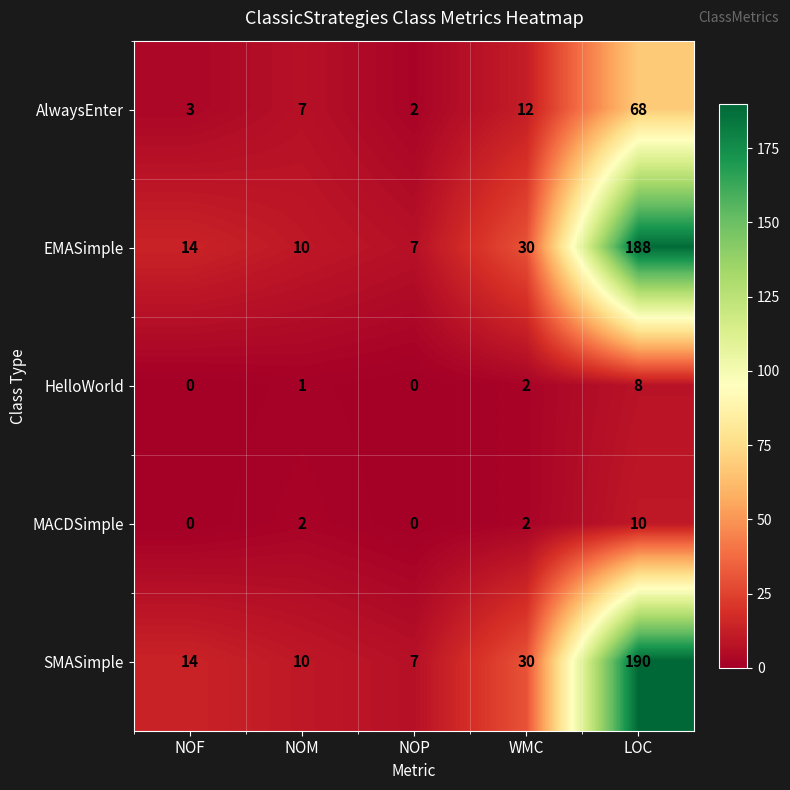

Which series changed the most between WMC and LOC?

SMASimple